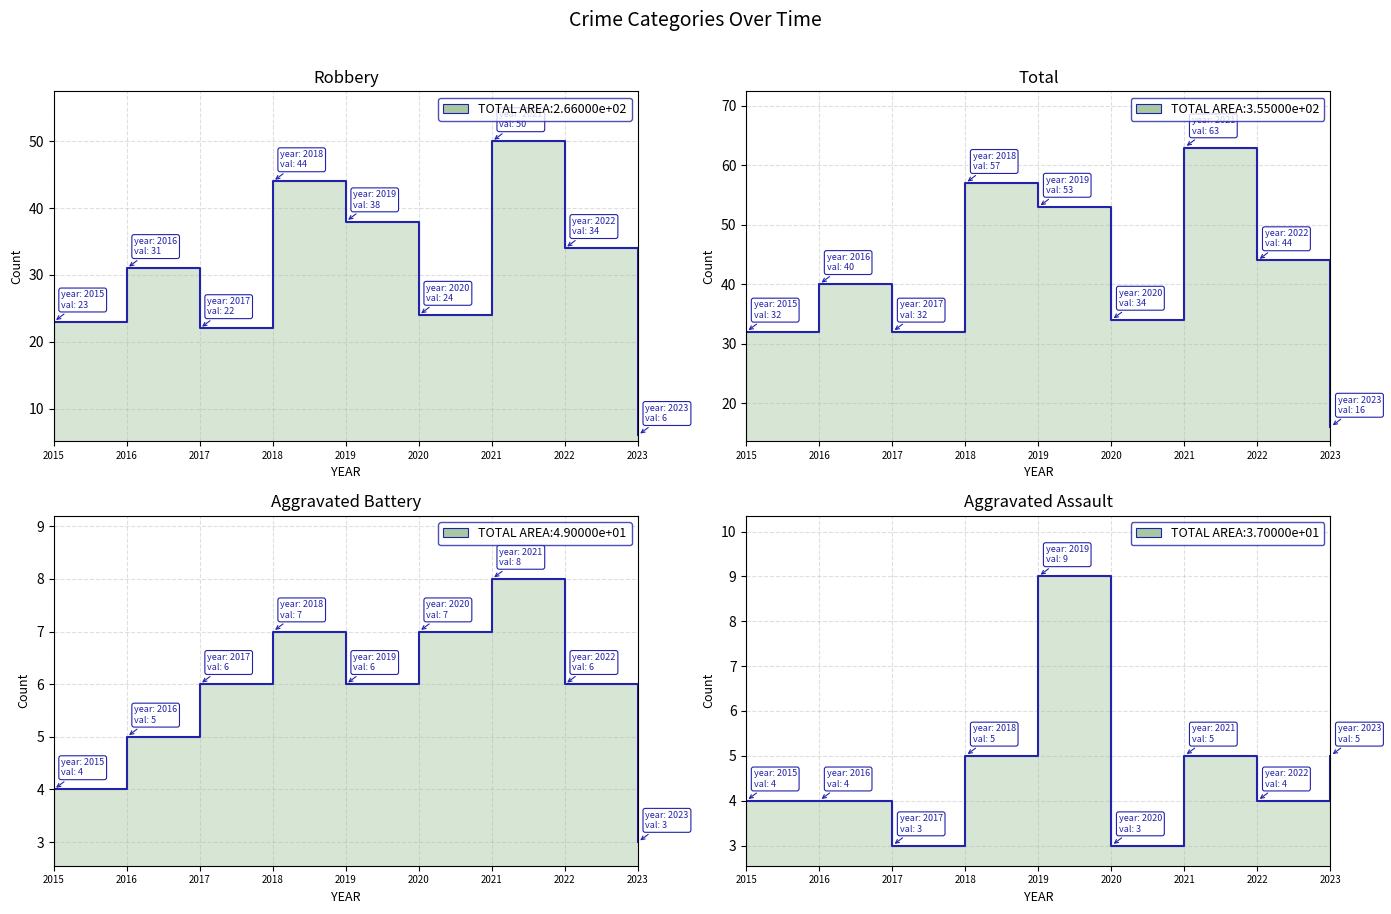

Is the value of Aggravated Battery at 2019 greater than the value of Aggravated Assault at 2020?

Yes